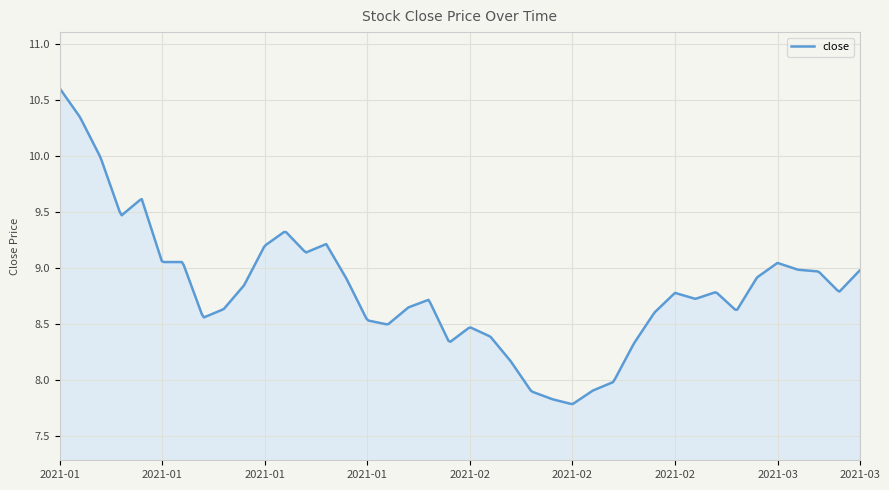

What is the difference between the maximum and minimum values?

2.8